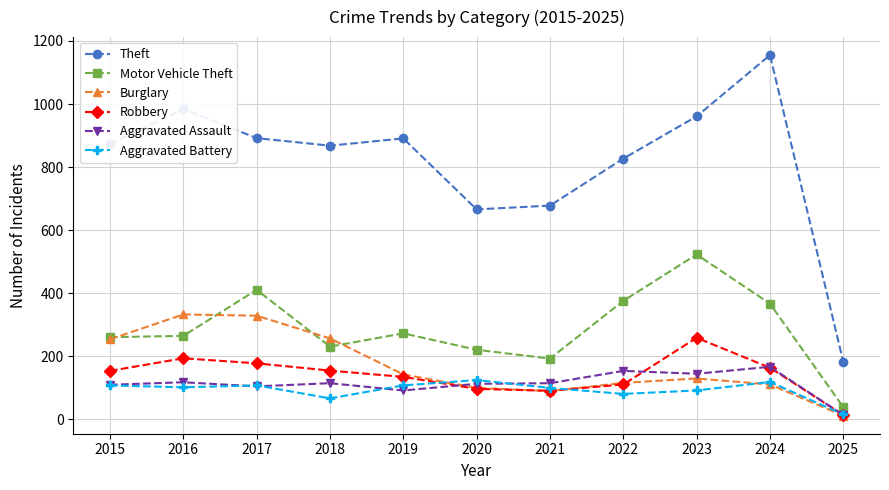

True or false: Theft and Burglary intersect in this chart.

False